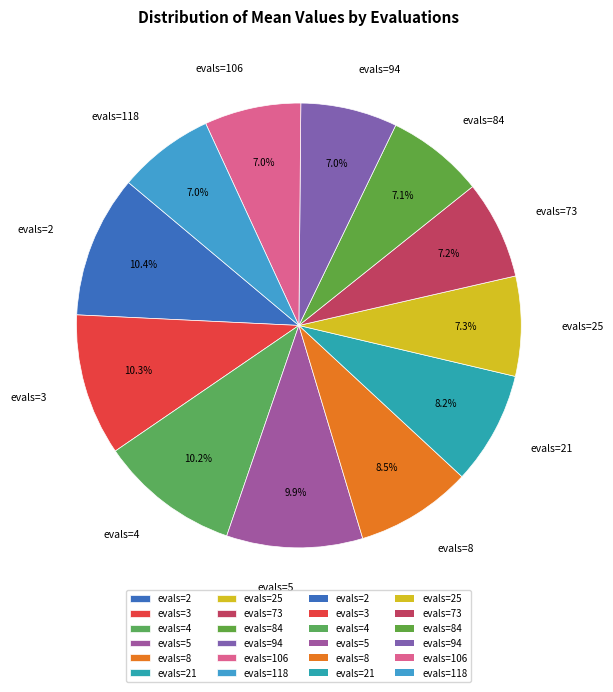

How much of the chart is everything except evals=106?

93.0%